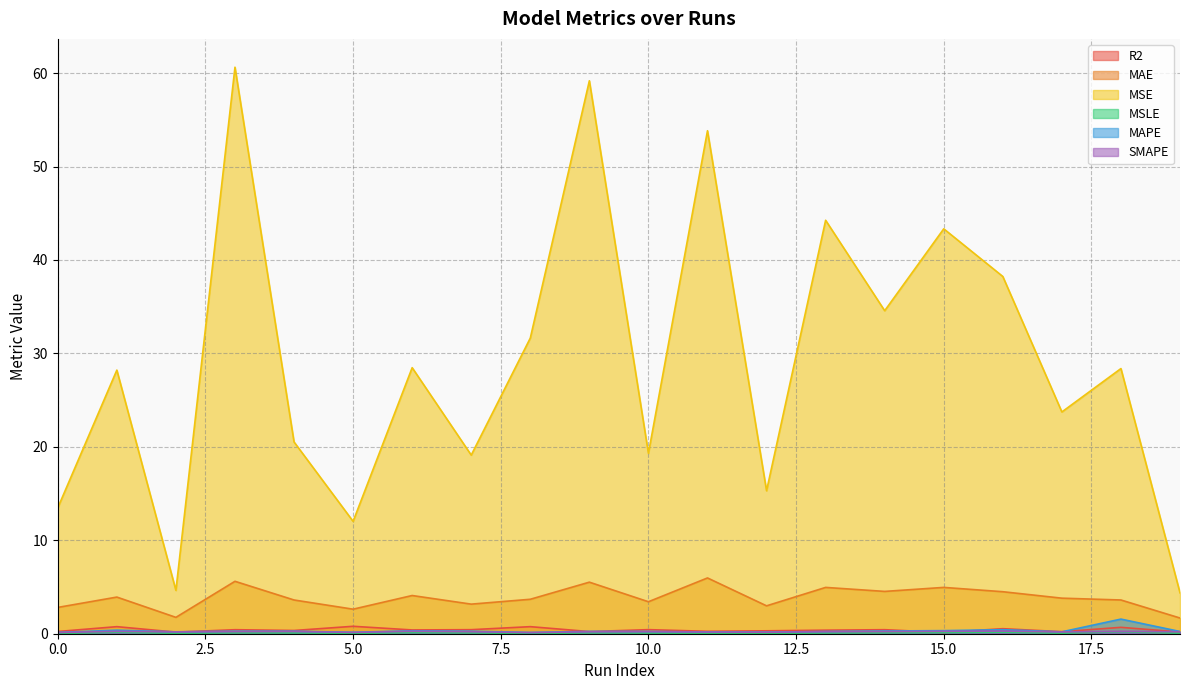

How many values in the MSE series are below 28?

9